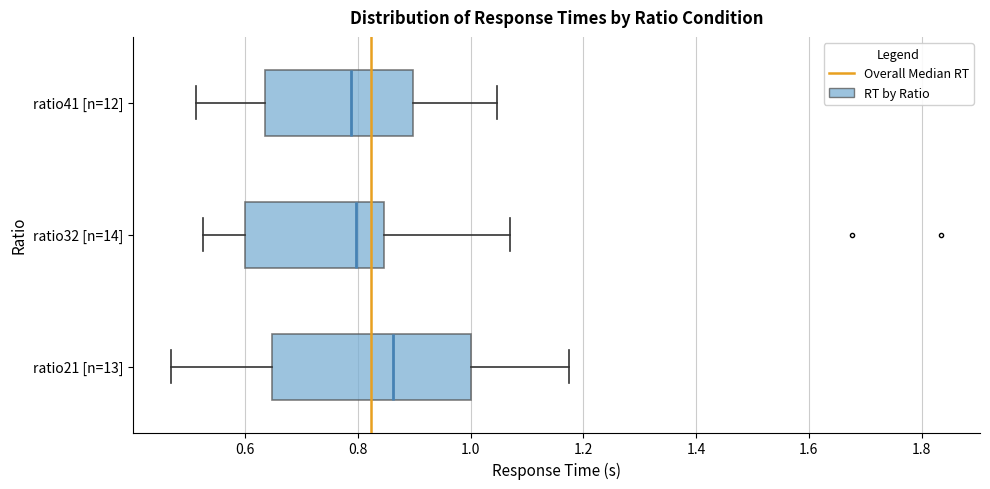

Which box has the furthest to the right median line?

ratio21 [n=13]